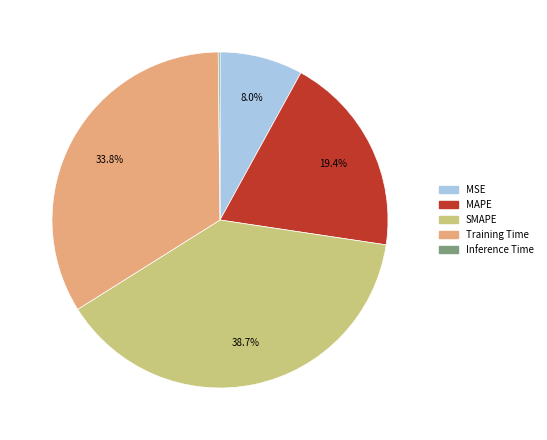

Between MSE and MAPE, which is larger?

MAPE